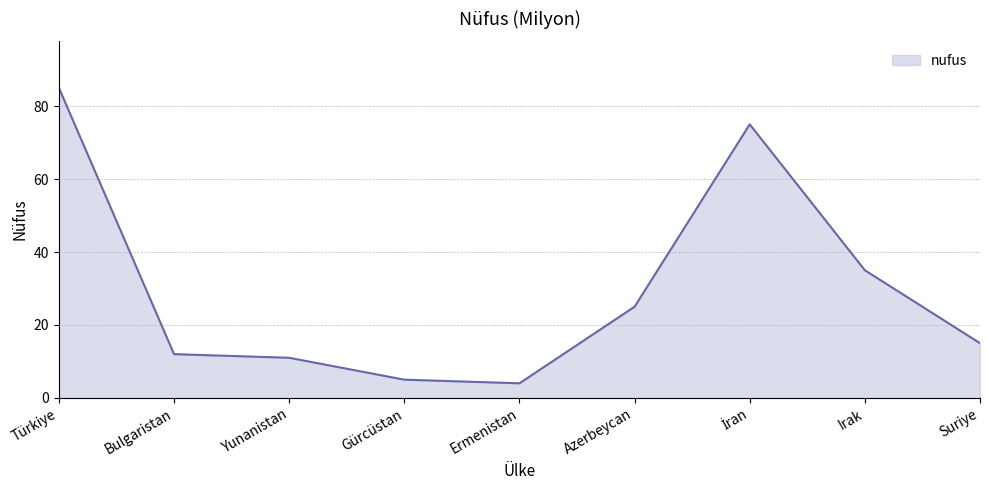

What position from the right is Azerbeycan?

4